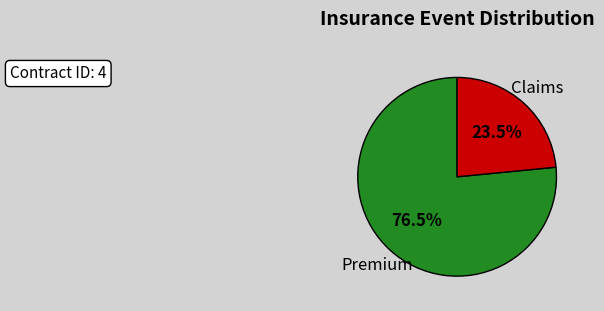

Approximately how many times larger is the value at Claims compared to Premium?

0.3